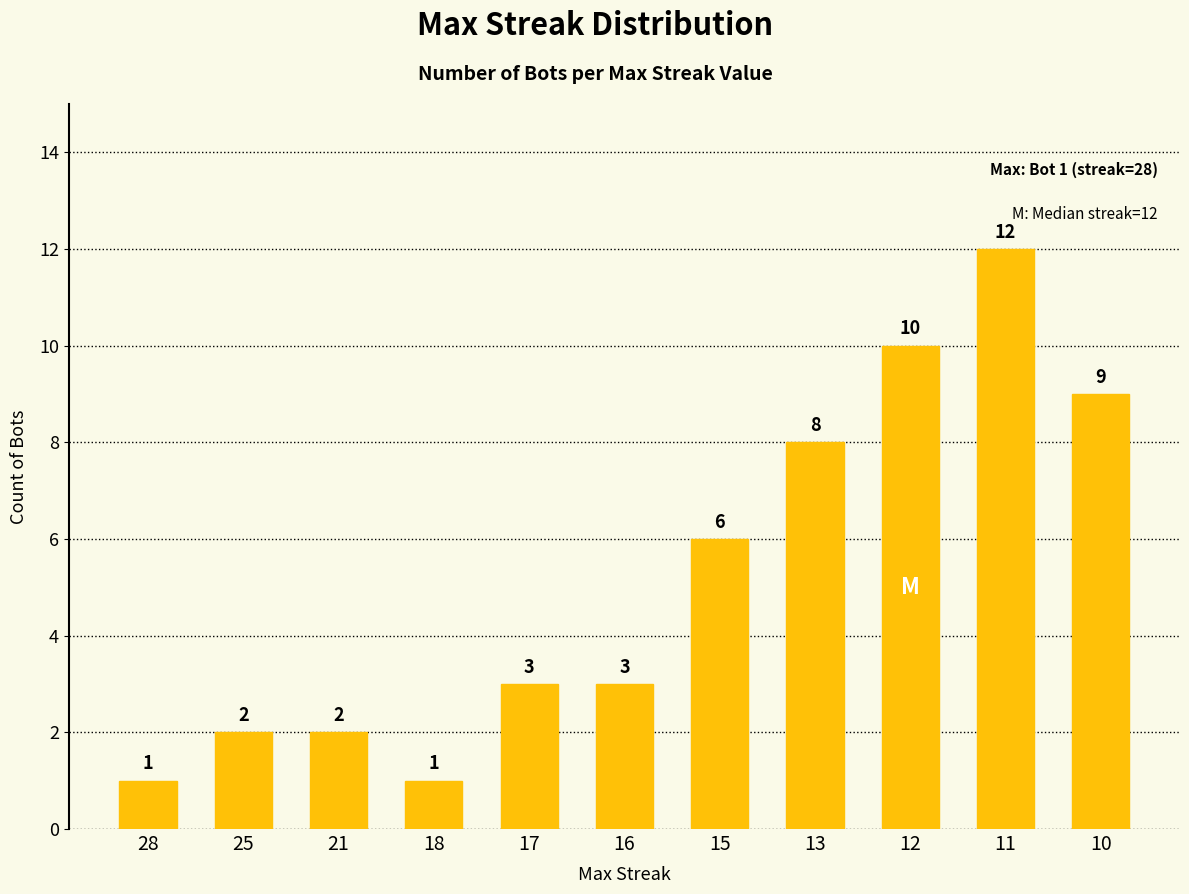

Reading right to left, what are all the values shown in this chart?

10=9	11=12	12=10	13=8	15=6	16=3	17=3	18=1	21=2	25=2	28=1